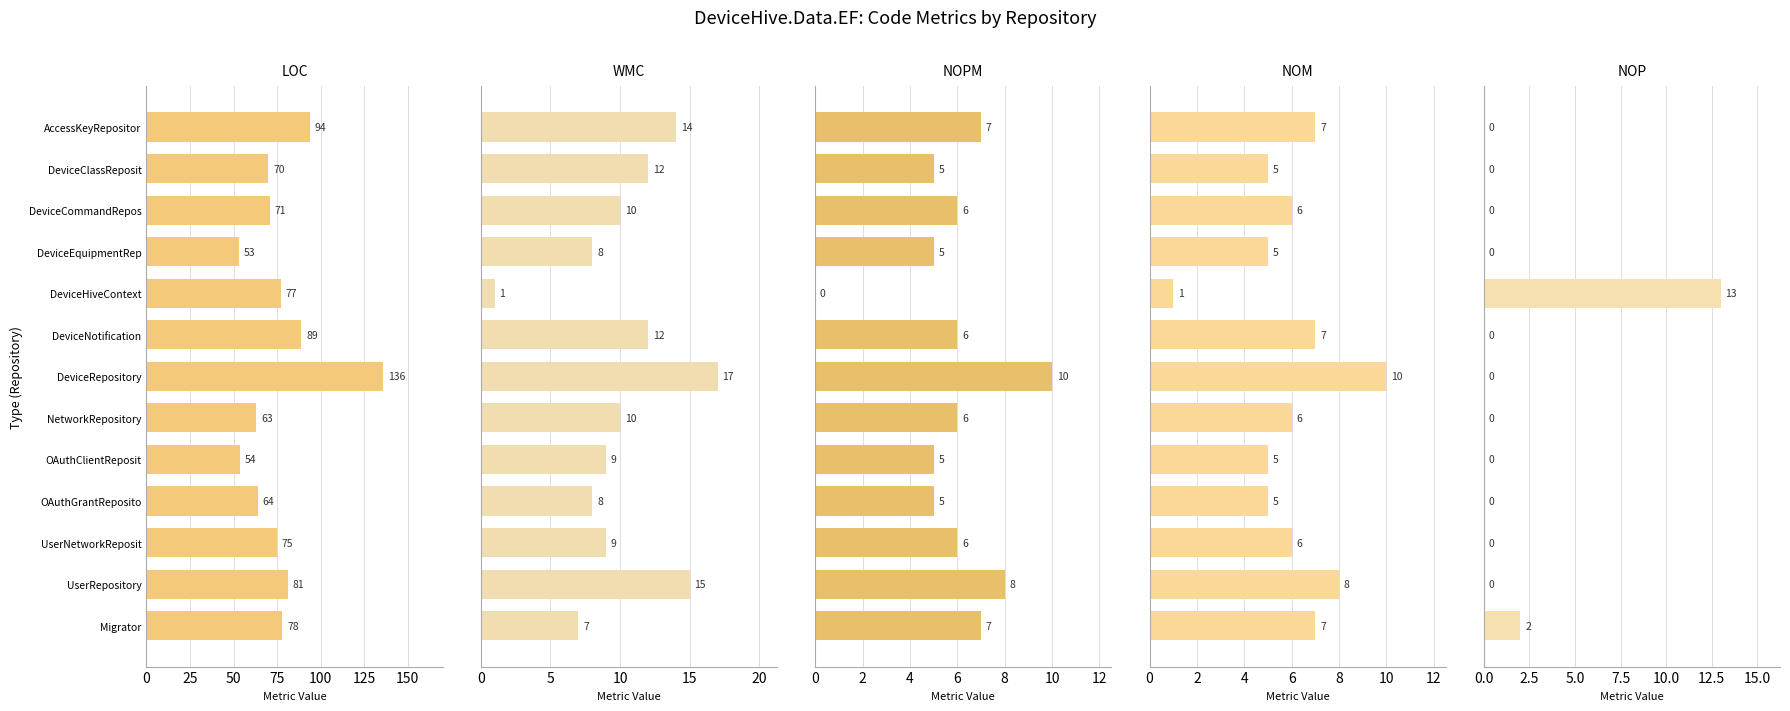

Does the chart contain any negative values?

No